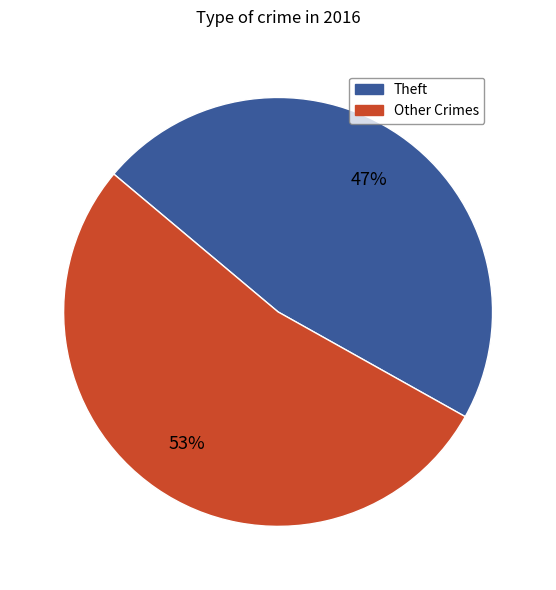

Is there a majority slice in this chart?

Yes